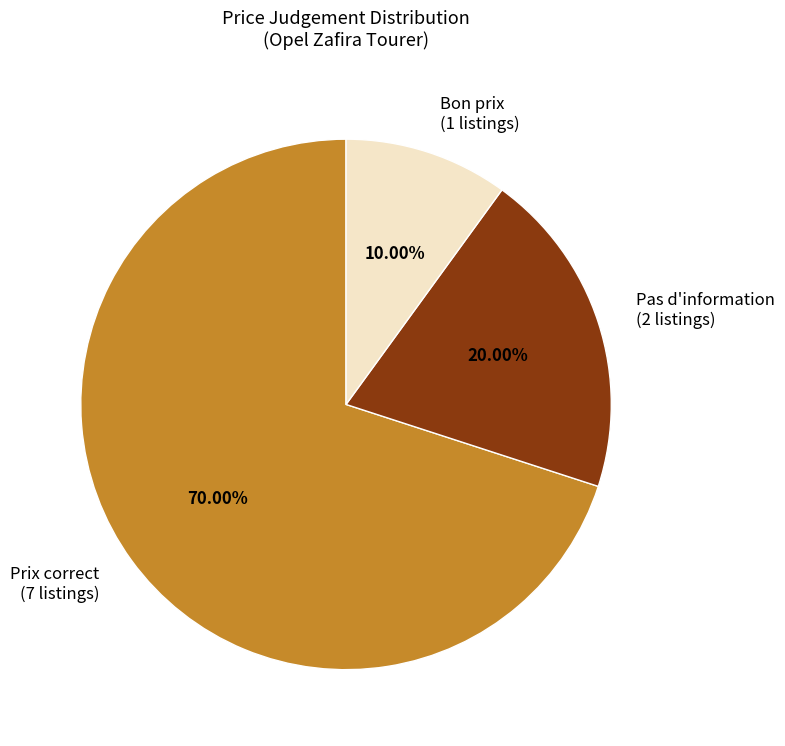

What percentage is the Prix correct slice, to the nearest percent?

70%